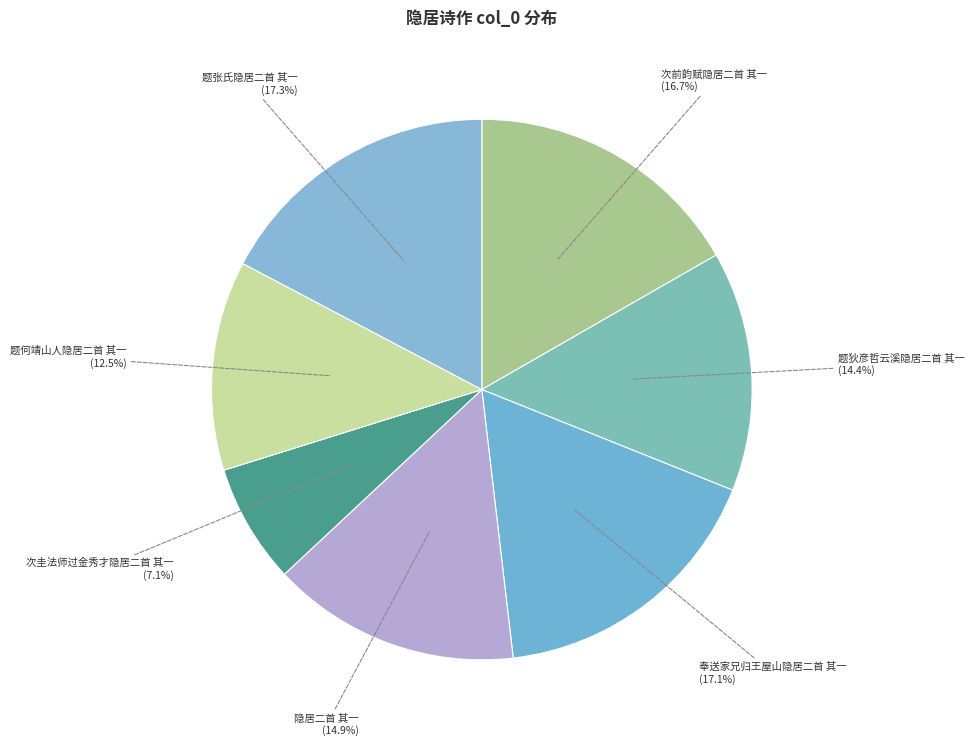

Which slice is the smallest?

次圭法师过金秀才隐居二首 其一